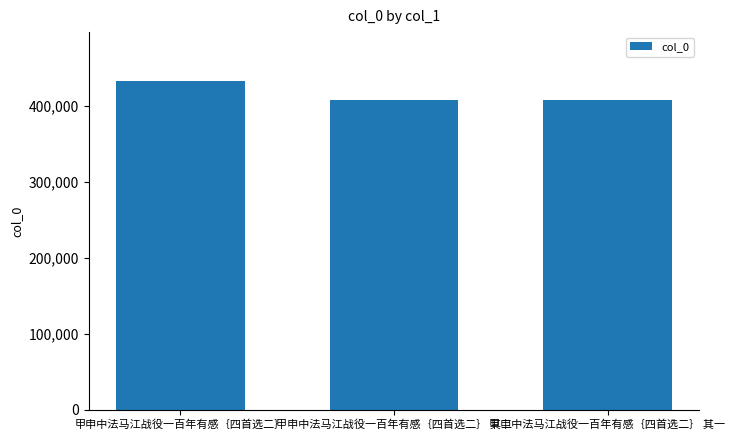

How many series are shown in this chart?

1